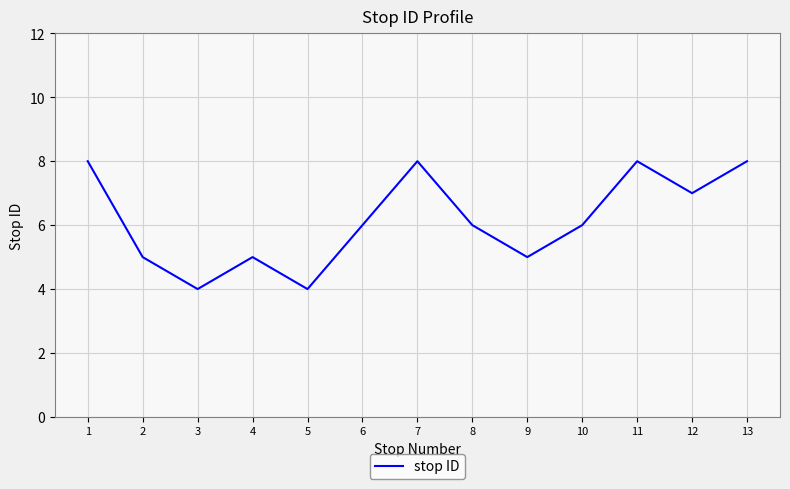

What is the difference between the second highest and minimum values?

4